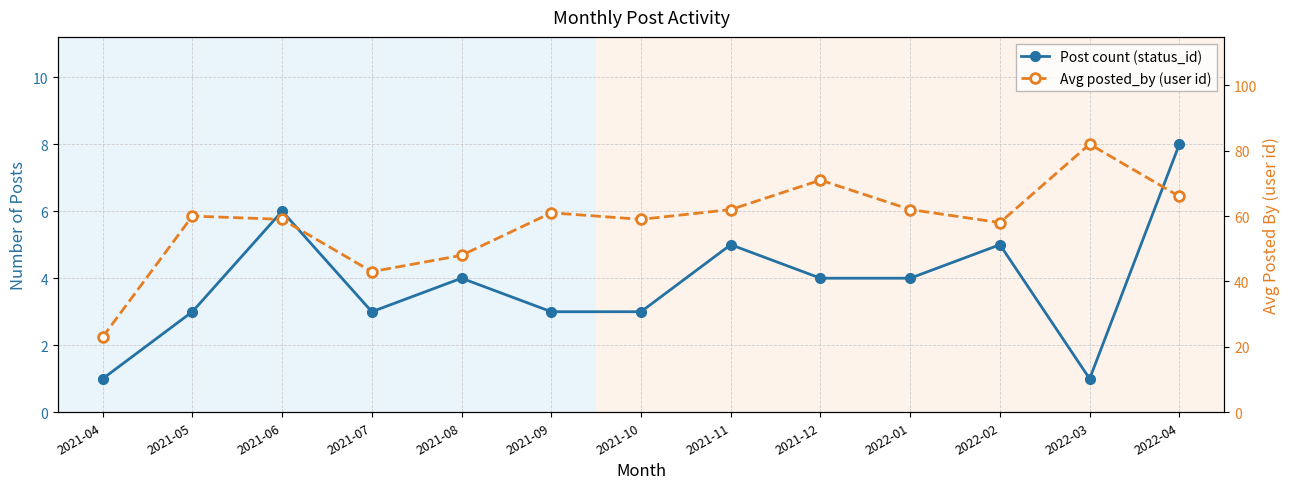

Rank the series by their average value, from lowest to highest.

Post count (status_id), Avg posted_by (user id)